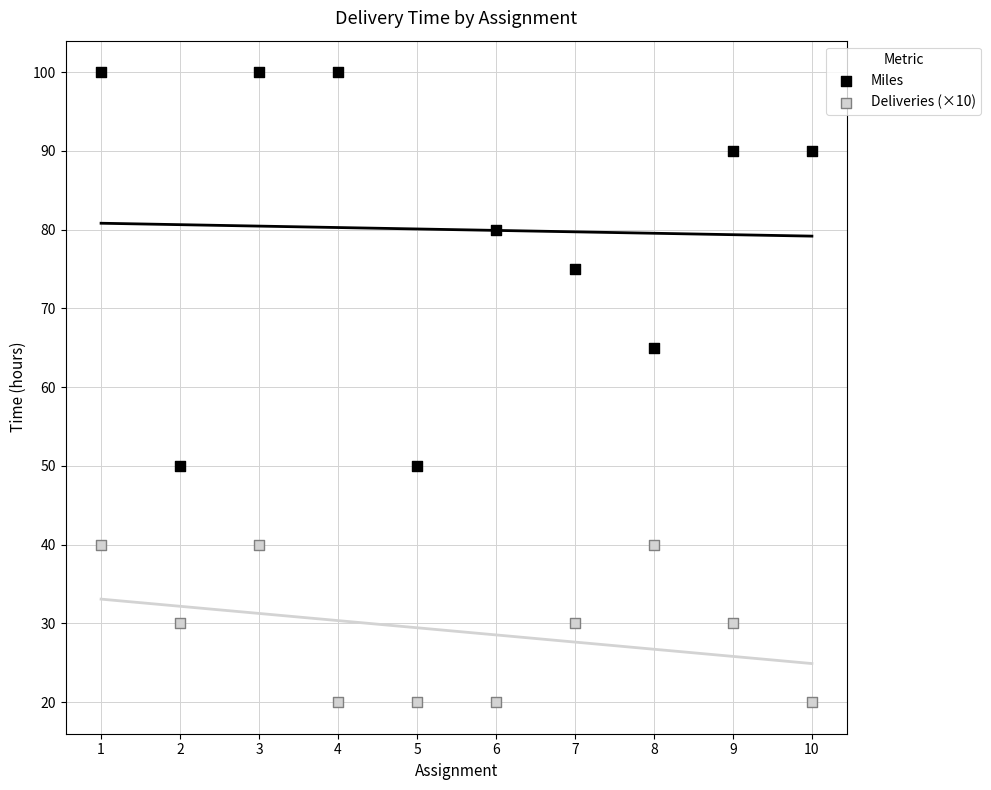

Across all data points, what is the range of X values (max minus min)?

9